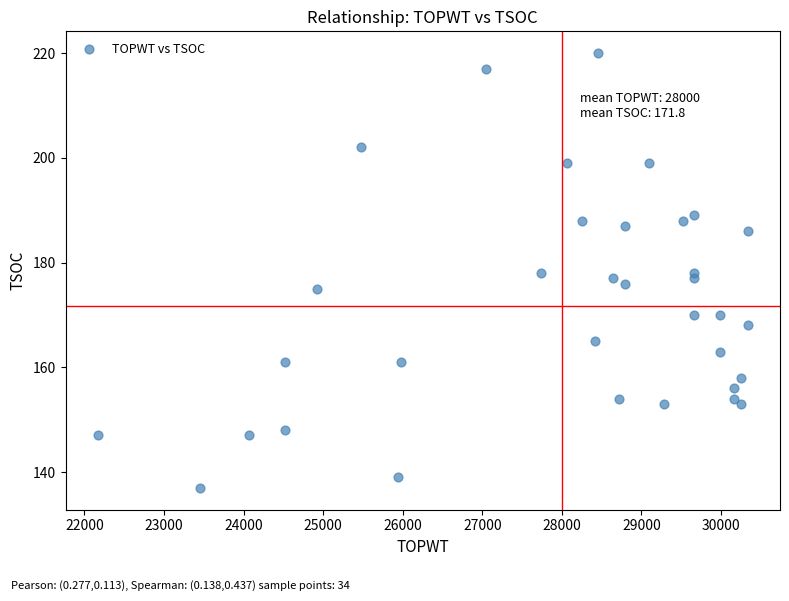

What is the range of X values (max minus min)?

8162